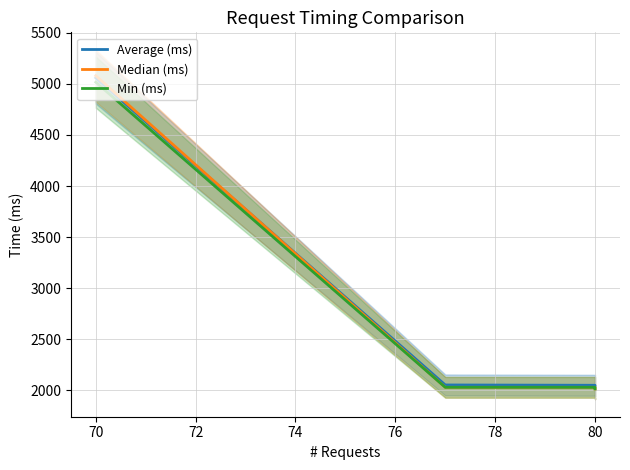

Does the chart display data point markers on the line(s)?

No